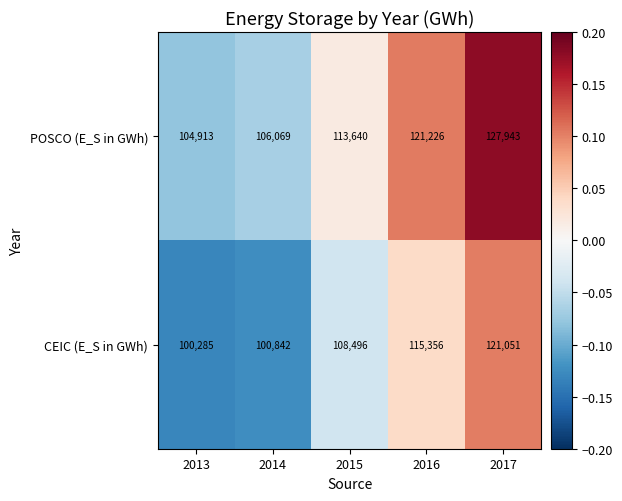

How many data points does each series have?

5